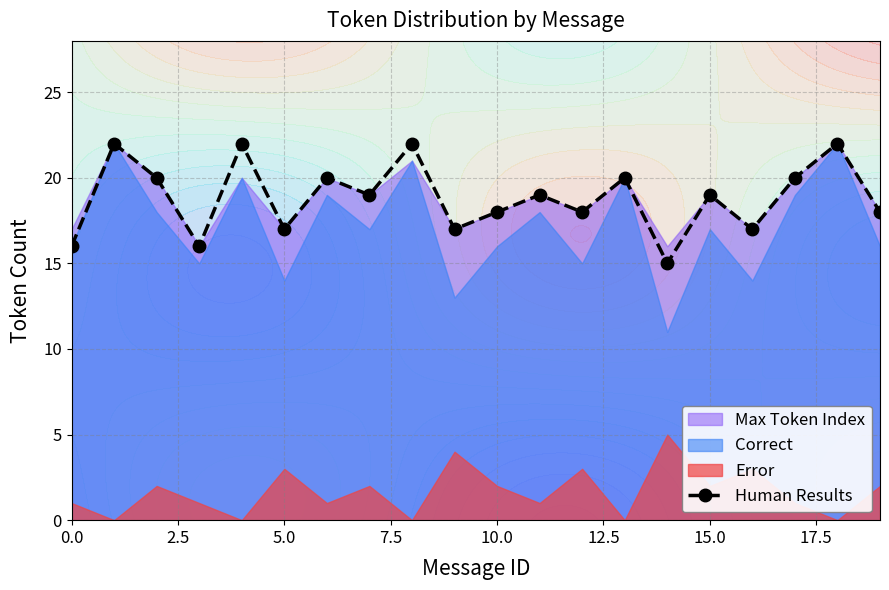

Is it true that Human Results equals 17 at 5.0?

True